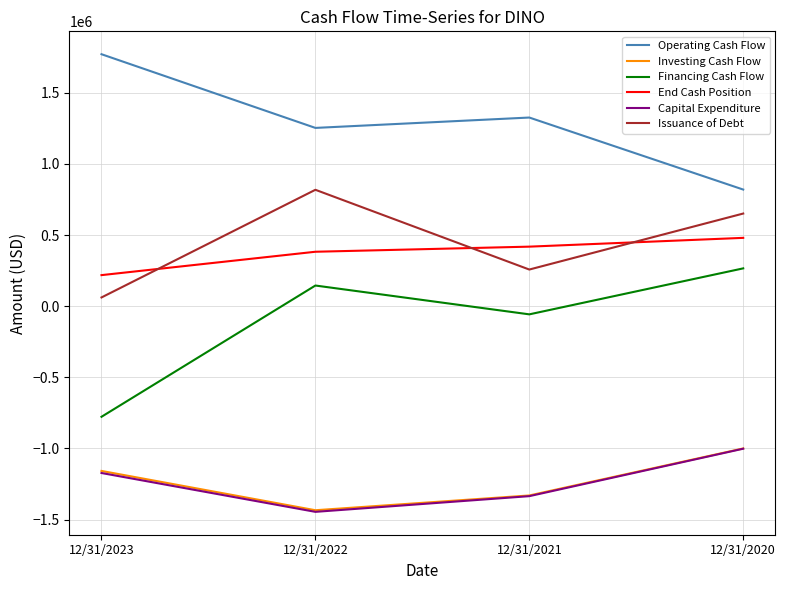

True or false: End Cash Position and Operating Cash Flow intersect in this chart.

False